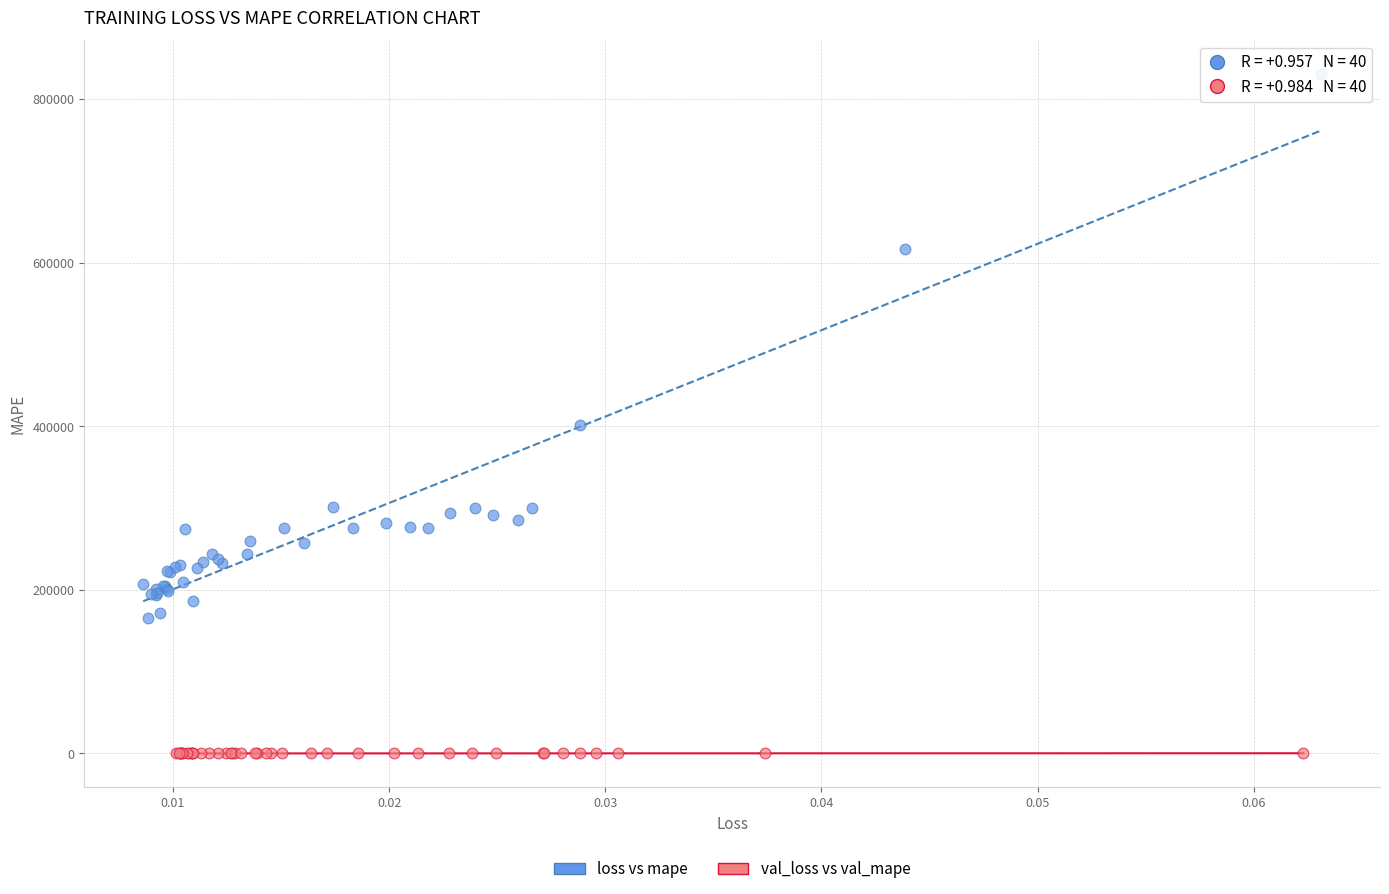

Which series has the largest Y range (max minus min)?

loss vs mape